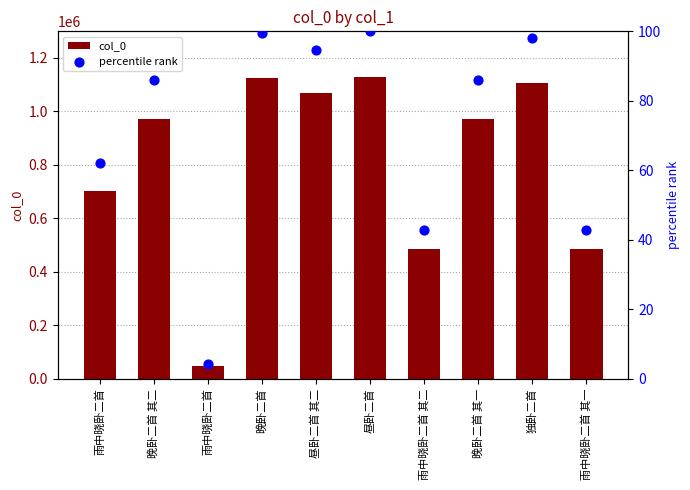

At which category is the sum across all series the highest?

昼卧二首